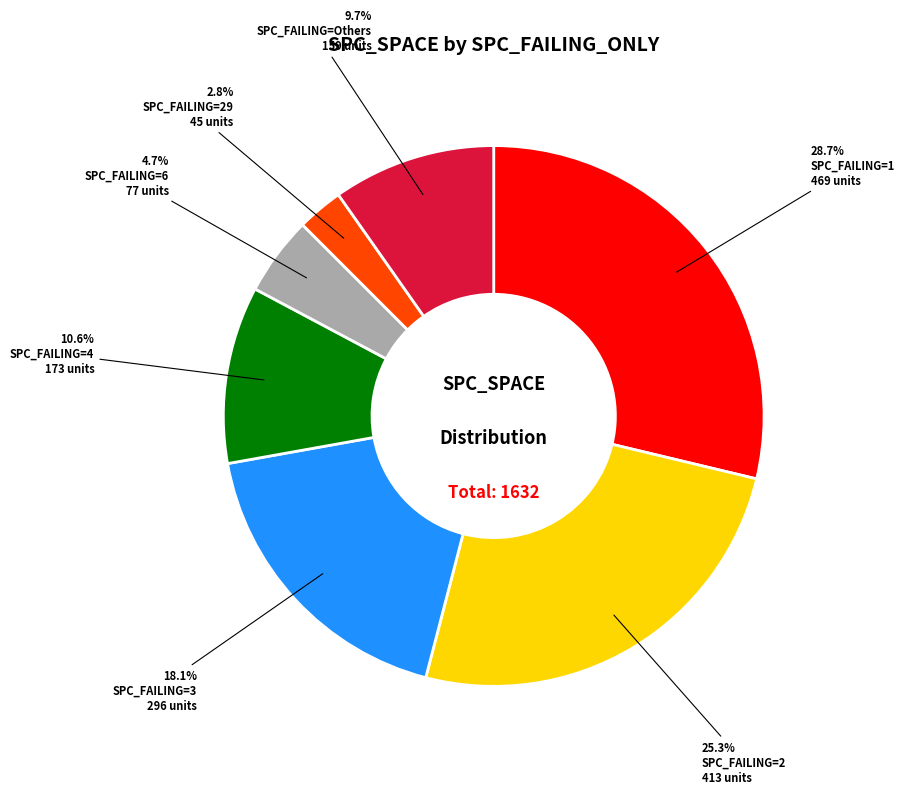

Rank the categories by value from lowest to highest.

SPC_FAILING=29, SPC_FAILING=6, SPC_FAILING=Others, SPC_FAILING=4, SPC_FAILING=3, SPC_FAILING=2, SPC_FAILING=1